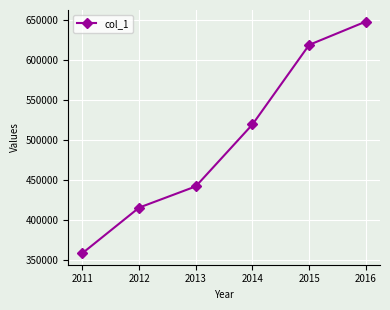

What is the difference between the maximum and second lowest values?

232195